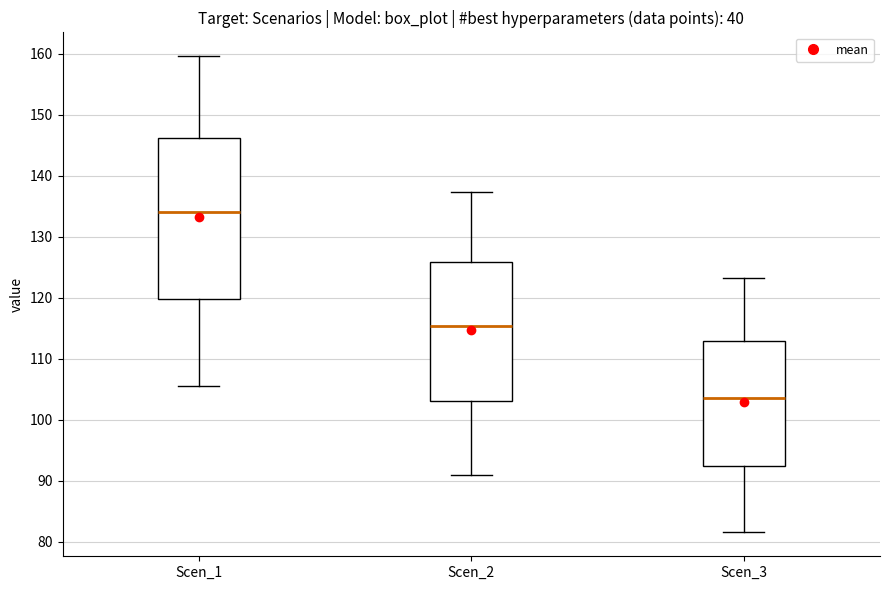

Which box is the tallest, from its lower edge to its upper edge?

Scen_1